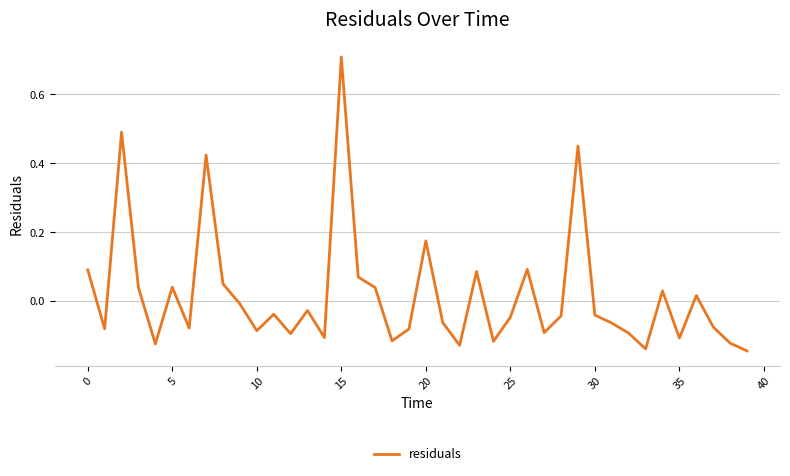

What is the difference between the maximum and minimum values?

0.9